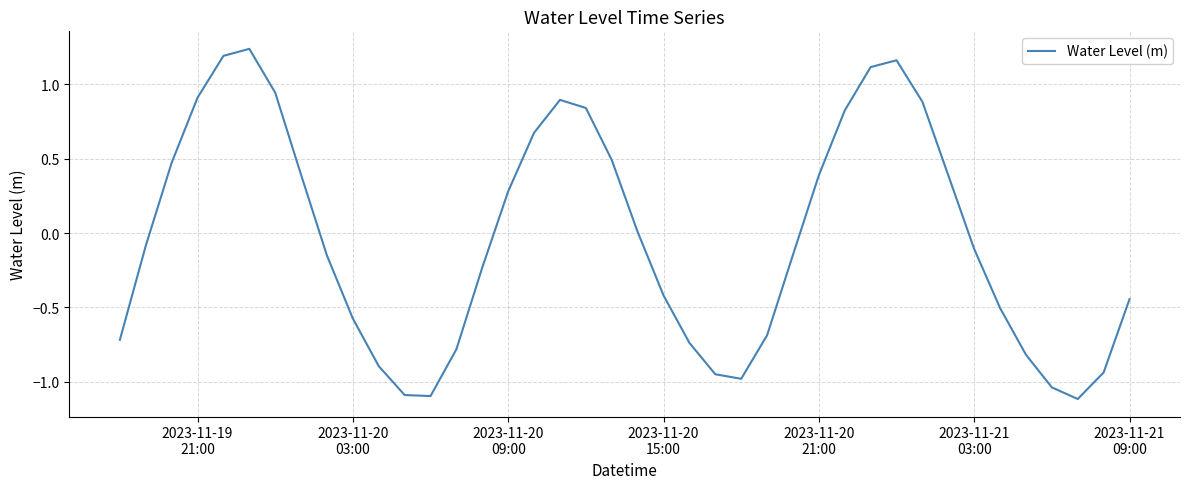

What is the minimum value shown in the chart?

-1.1